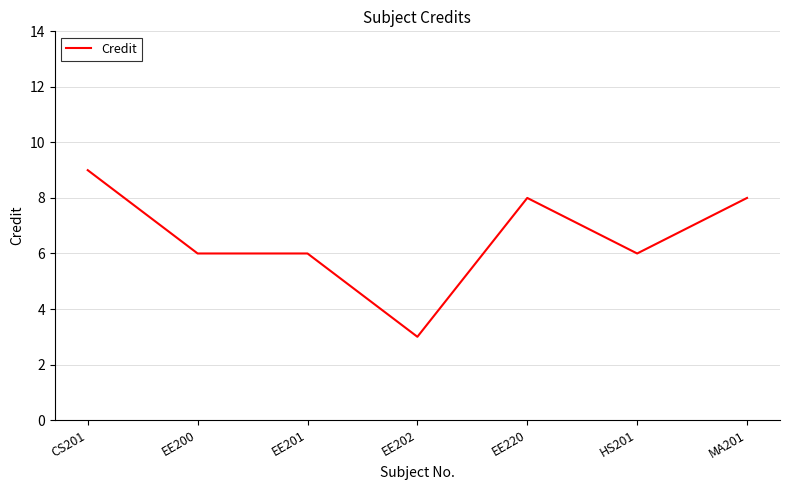

What is the change in value from EE201 to MA201?

+2